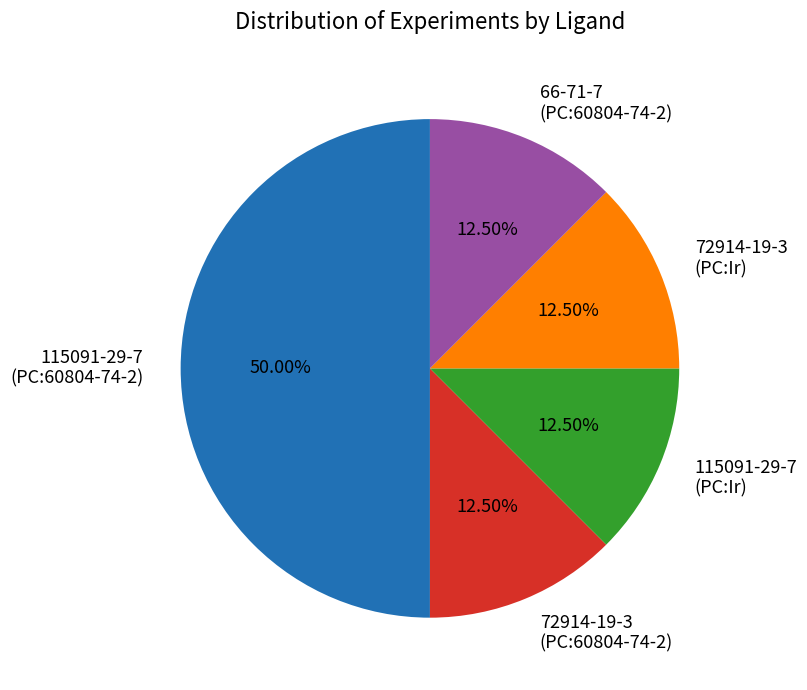

Approximately how many times larger is the value at 115091-29-7 (PC:Ir) compared to 72914-19-3 (PC:60804-74-2)?

1.0